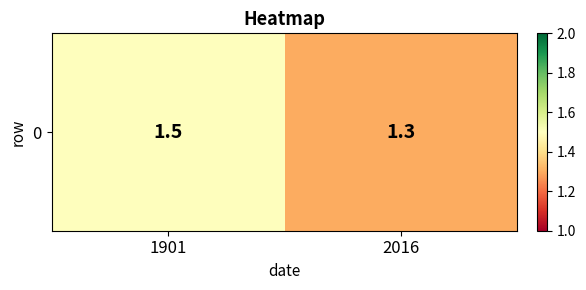

List the labels in order of value, largest first.

1901, 2016